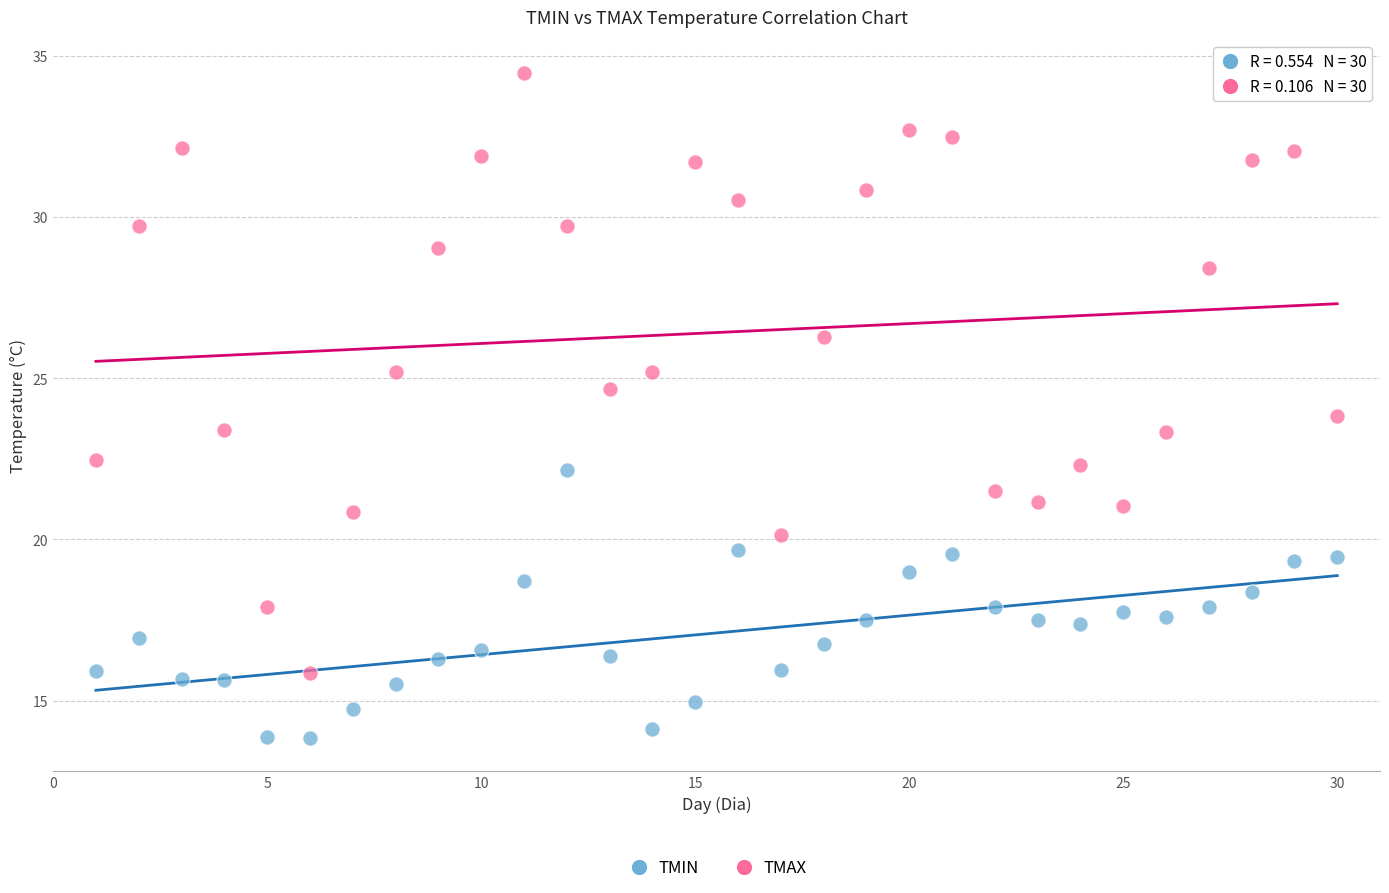

Across all data points, what is the range of Y values (max minus min)?

20.6